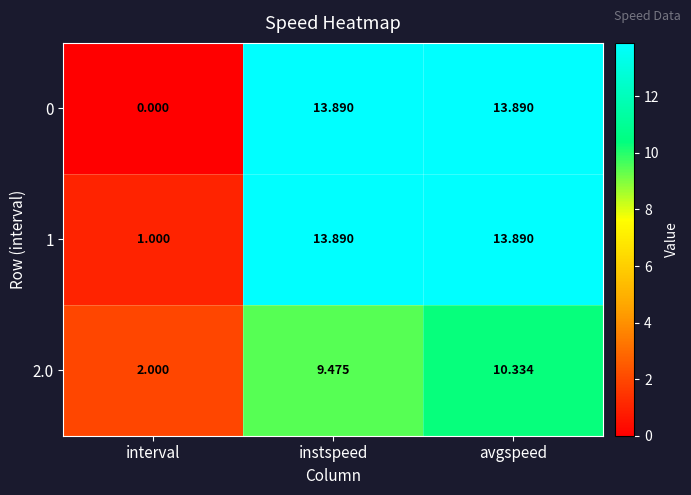

Which category has the lowest value across all series?

interval